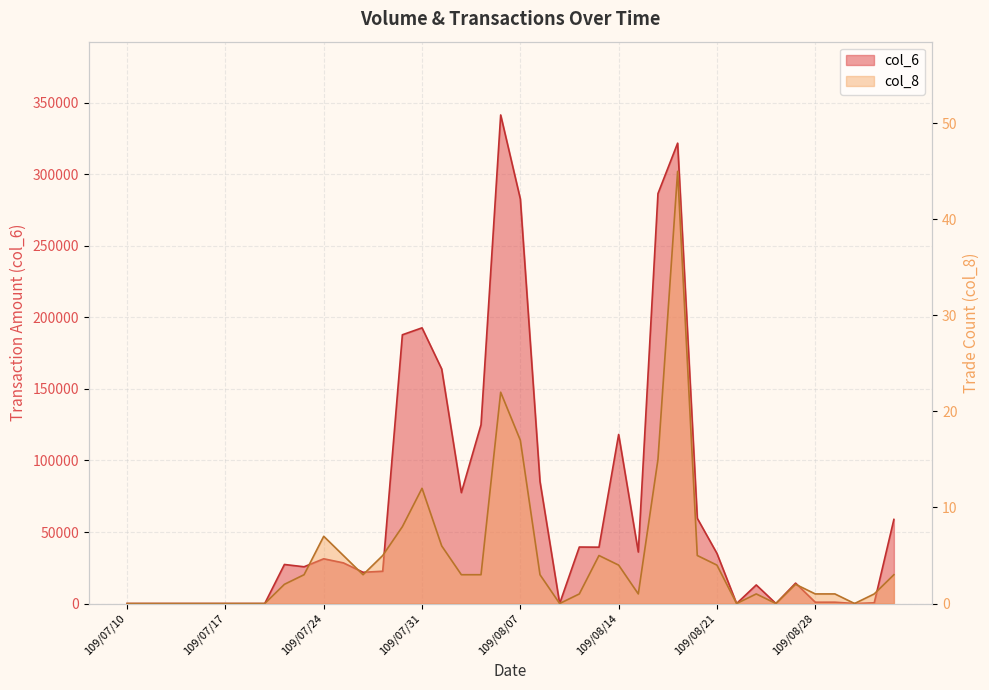

At how many categories does at least one series exceed 149074?

7